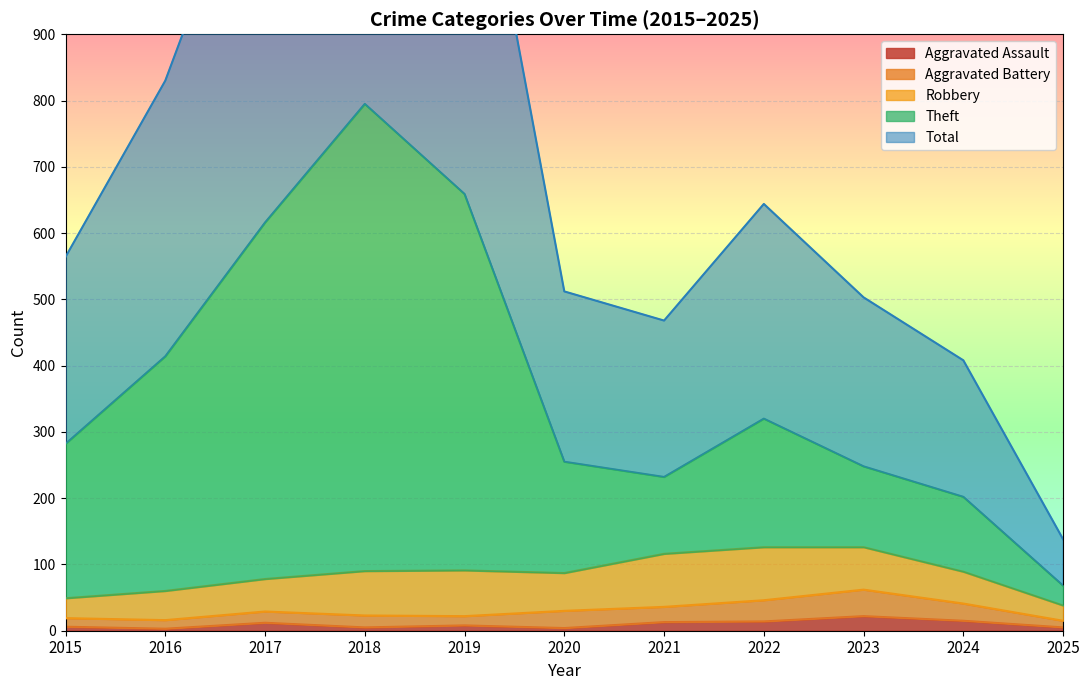

True or false: Theft and Total cross at least once.

False